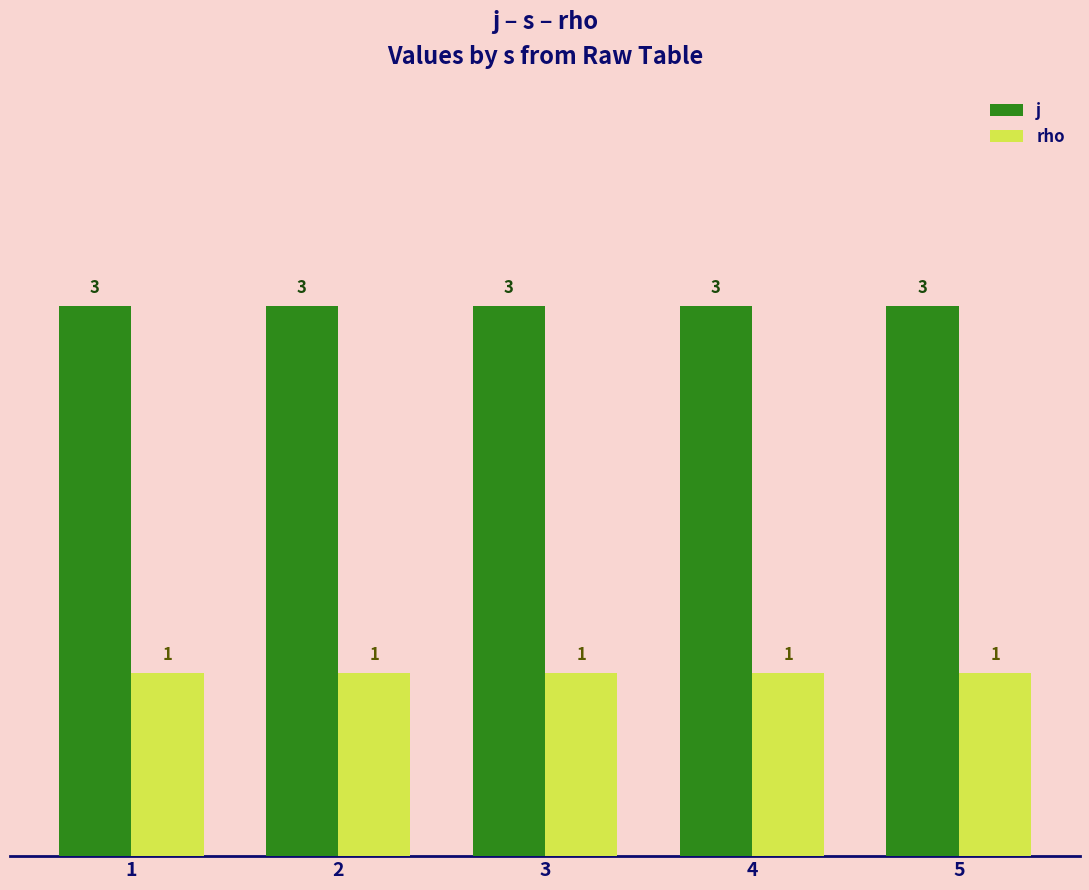

Rank the series at 2 from lowest to highest value.

rho, j